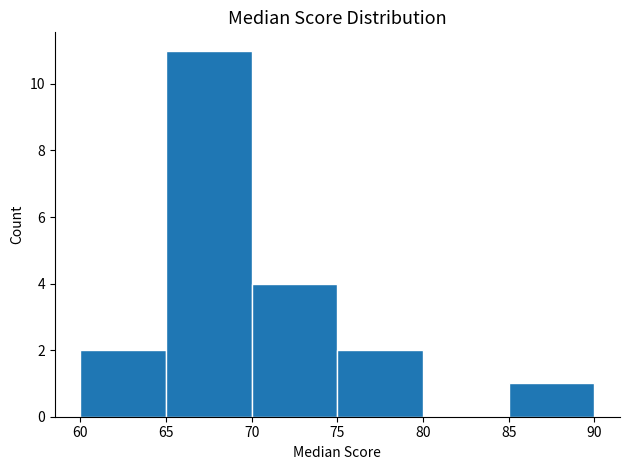

Reading left to right, transcribe this chart: for each bar, give the range it covers on the x-axis and its height. The values are not printed on the chart, so give them approximately, as read against the axis.

60 to 65: 2
65 to 70: 11
70 to 75: 4
75 to 80: 2
80 to 85: 0
85 to 90: 1